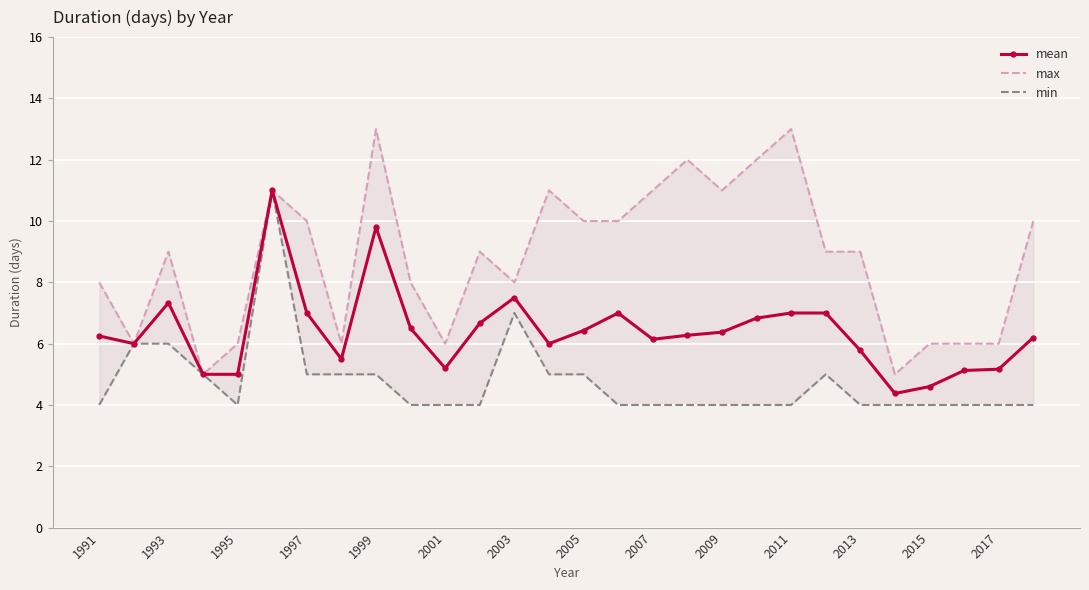

Rank the series by their average value, from lowest to highest.

min, mean, max